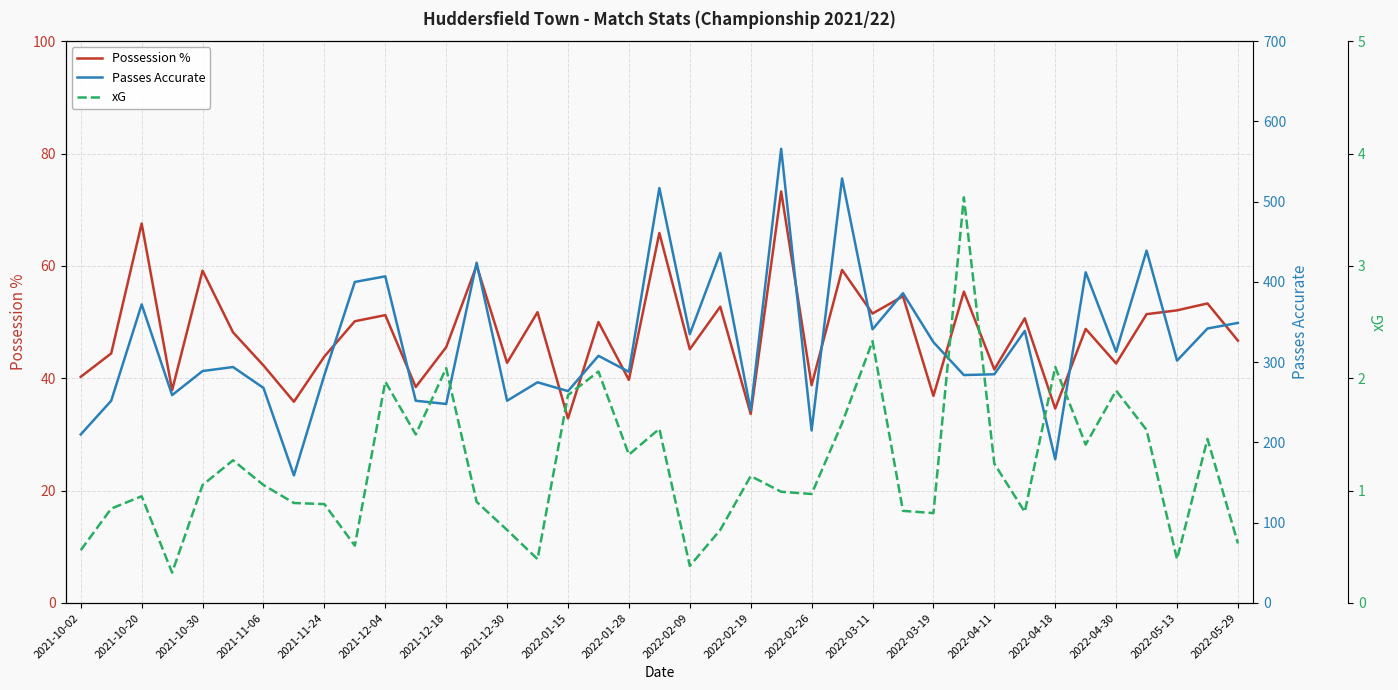

What is the value of the xG point at the 33rd from the left?

2.1